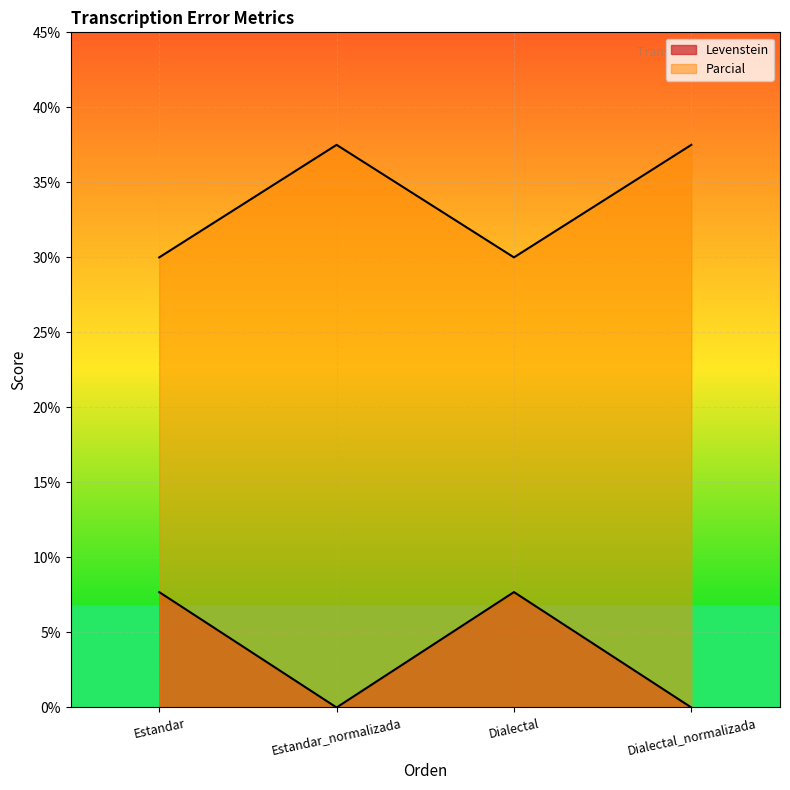

True or false: Parcial has more than 2 points higher than both neighbors.

False